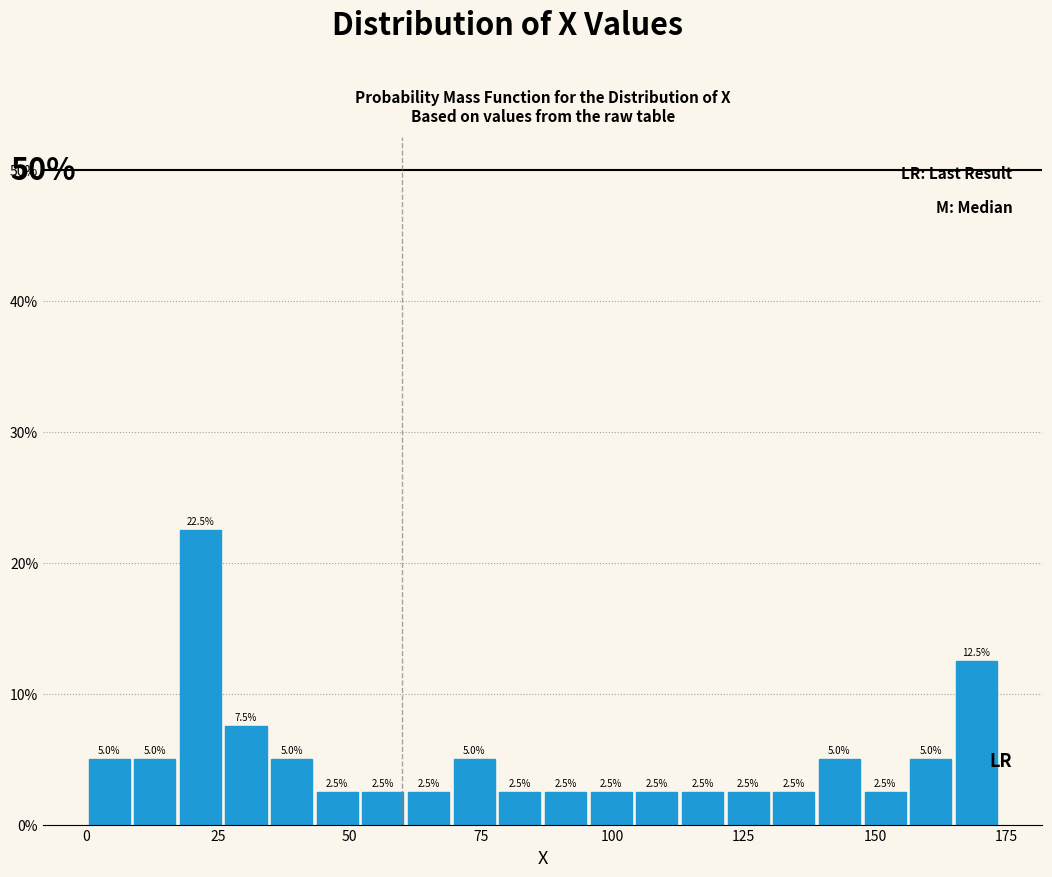

Read against the x-axis, roughly where is the centre of the tallest bar?

20